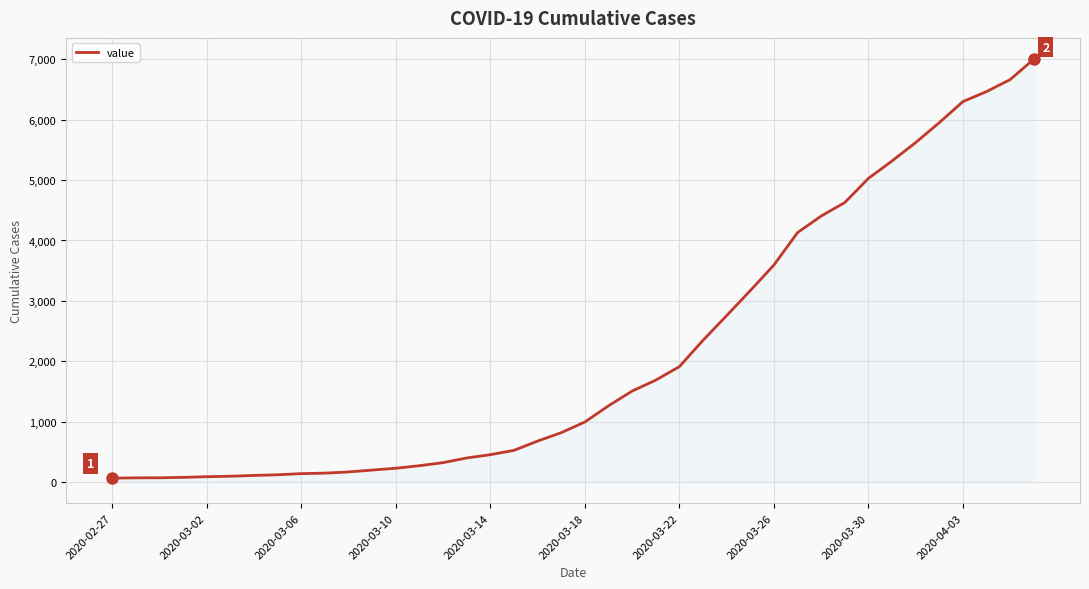

What is the difference between the maximum and minimum values?

6940